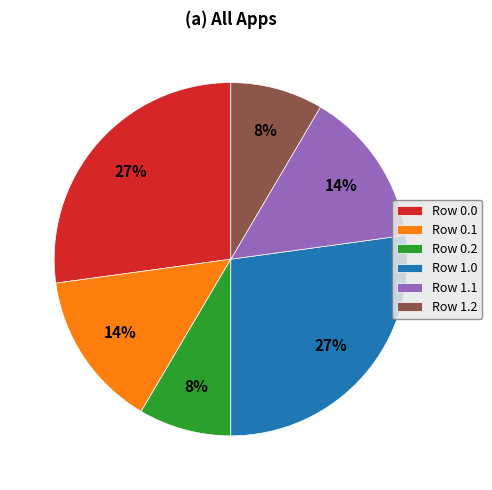

Is it true that Row 0.2 is 22% of the pie?

False